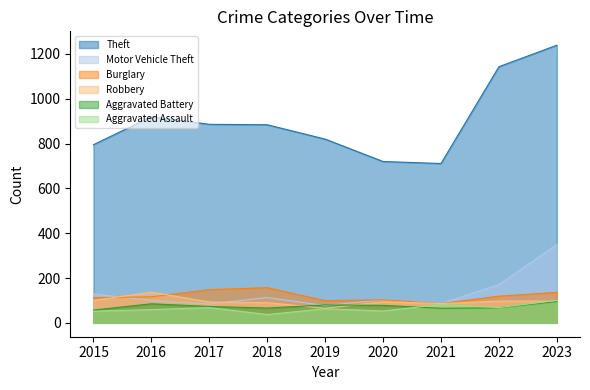

Which series changed the most between 2018 and 2022?

Theft